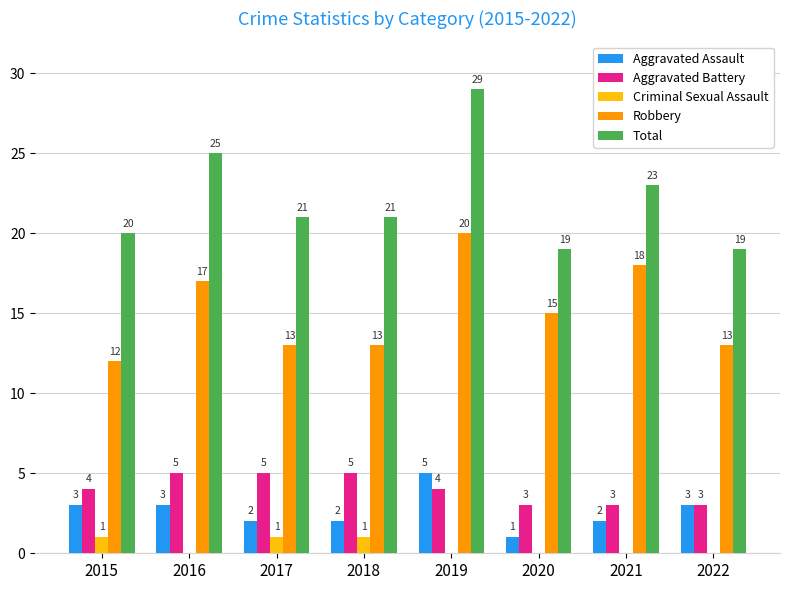

What is the sum of the Total values at 2016 and 2017?

46